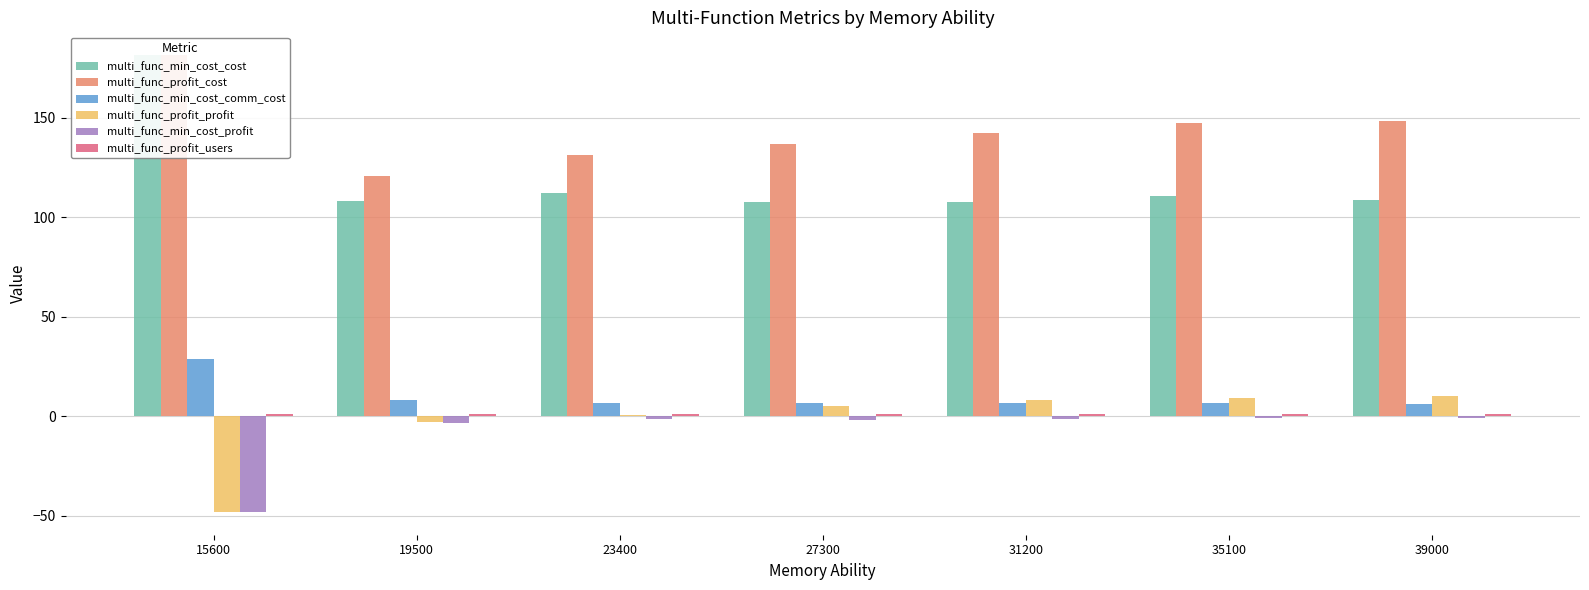

What is the total value across all series at 39000?

274.3